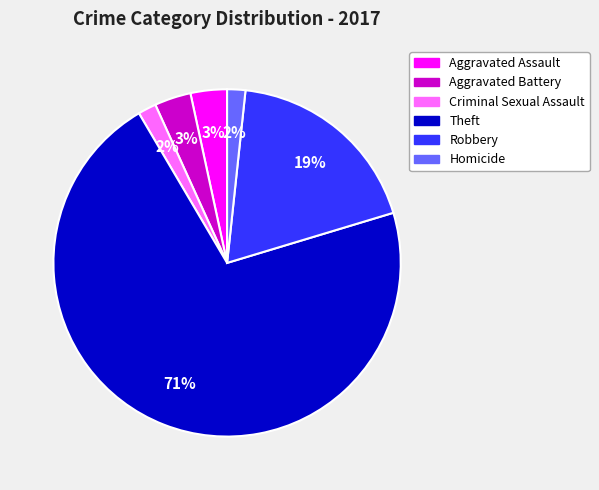

How many slices are in this pie chart?

6